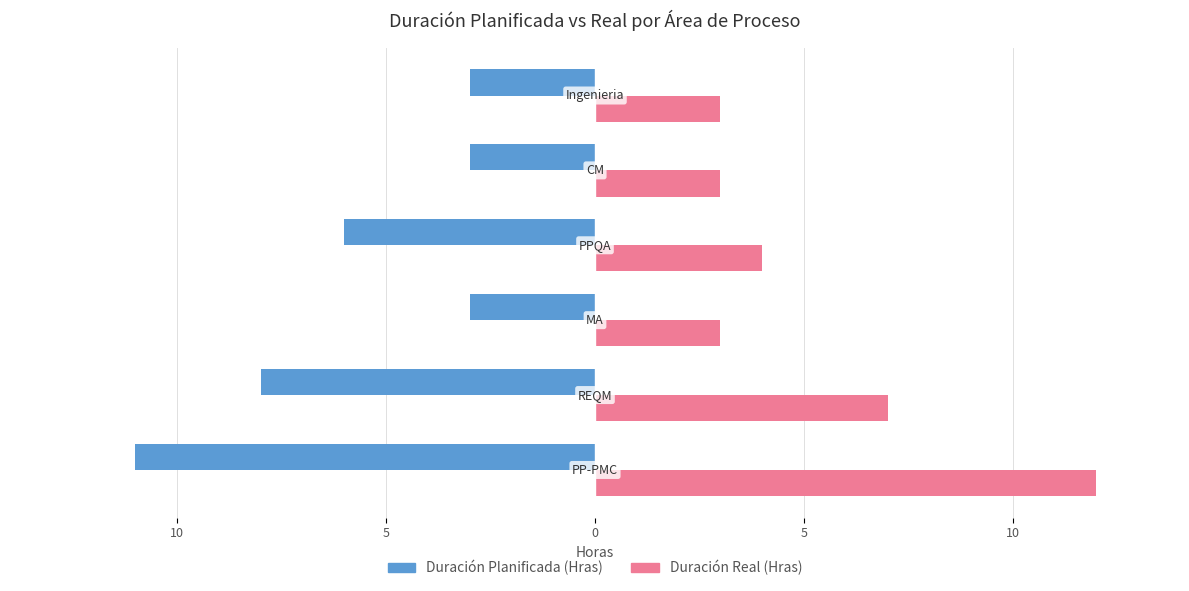

What are all the series names shown in the legend?

Duración Planificada (Hras), Duración Real (Hras)